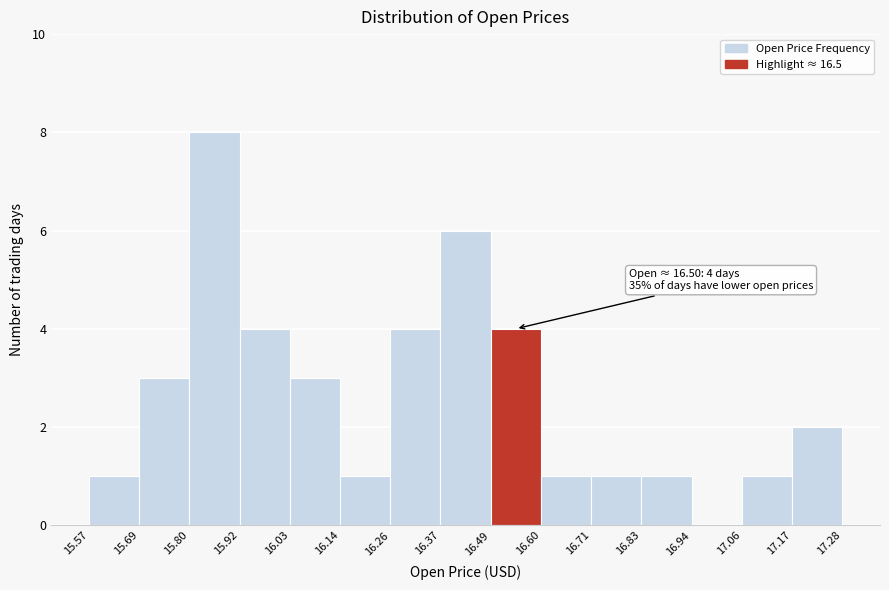

Over which range of the x-axis is the bar tallest?

15.80 to 15.92